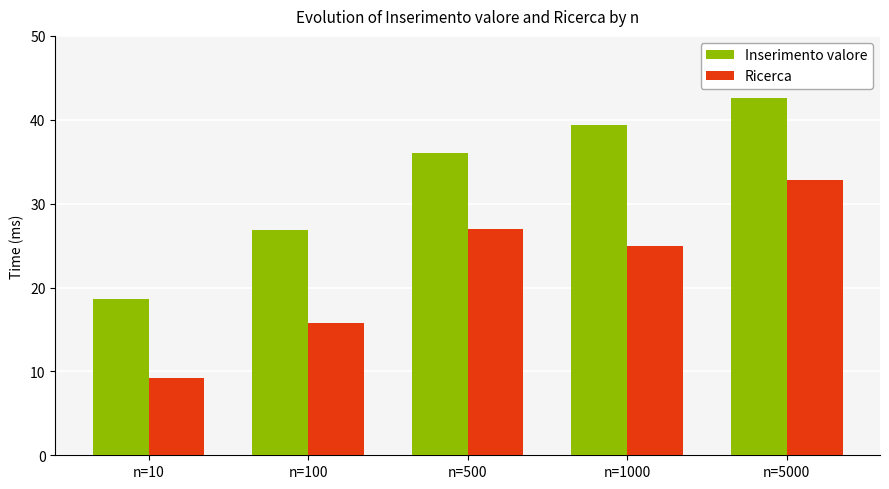

List the series in order of their peak value, lowest first.

Ricerca, Inserimento valore